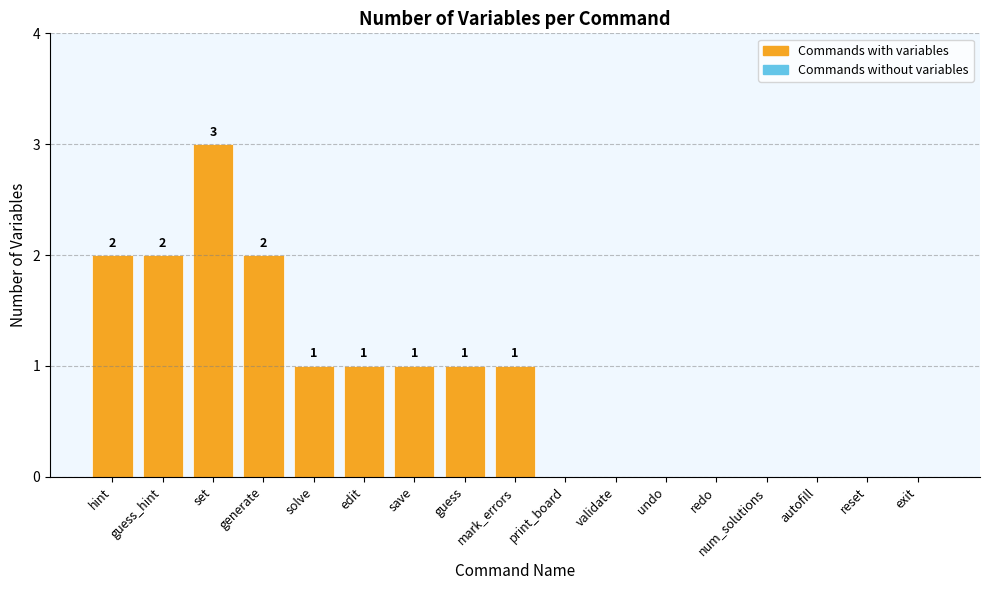

Is it true that the value at undo is 0?

True